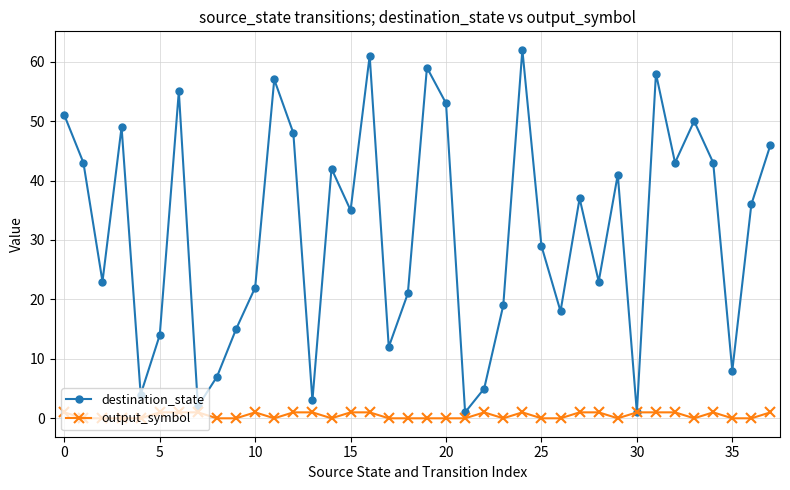

What is the difference between the maximum and minimum values in the destination_state series?

61